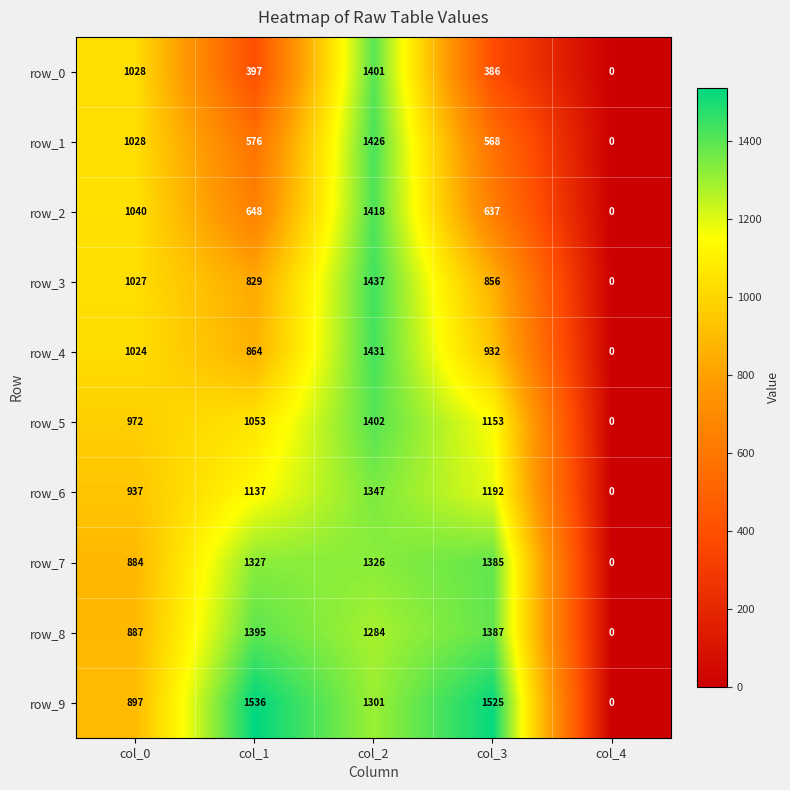

Which category has the highest value in the row_9 series?

col_1